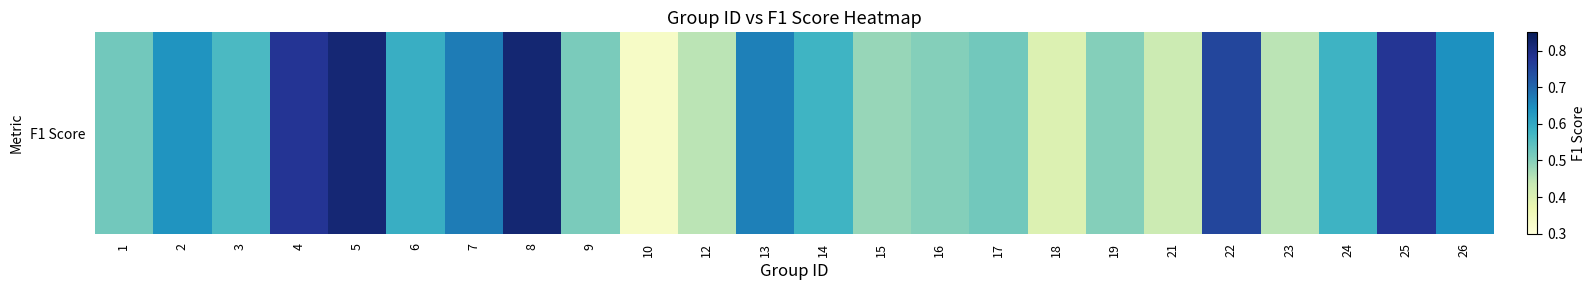

What is the change in value from 2 to 24?

-0.1